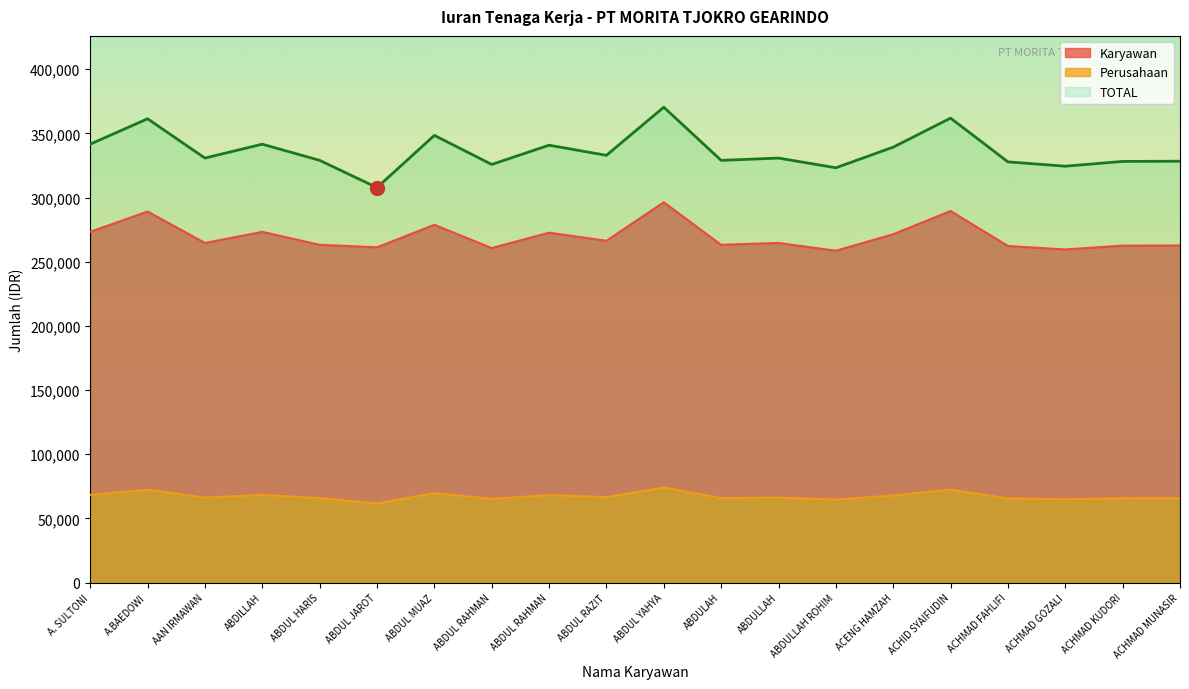

True or false: TOTAL and Perusahaan cross at least once.

False